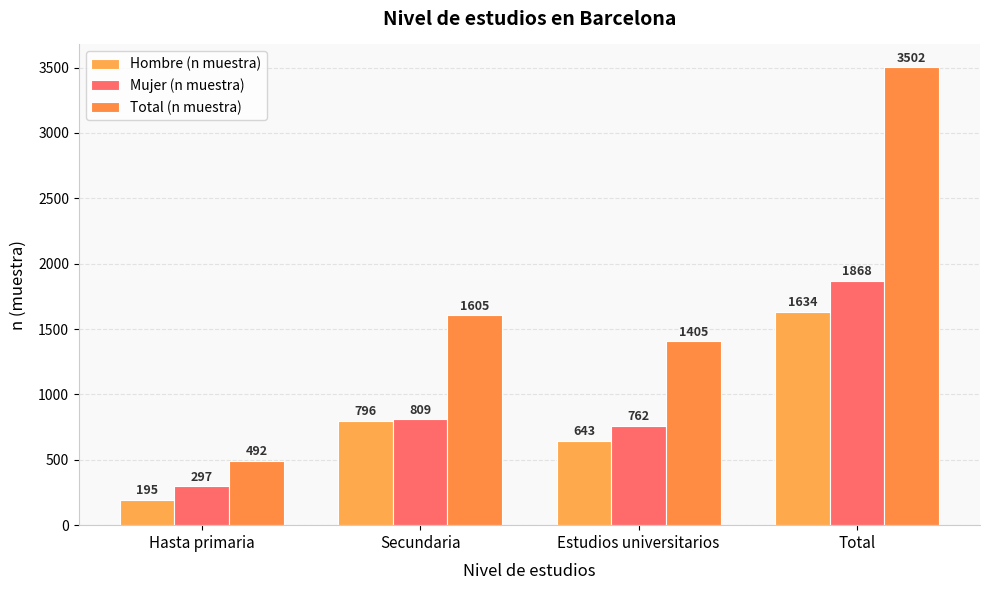

How many series are shown in this chart?

3